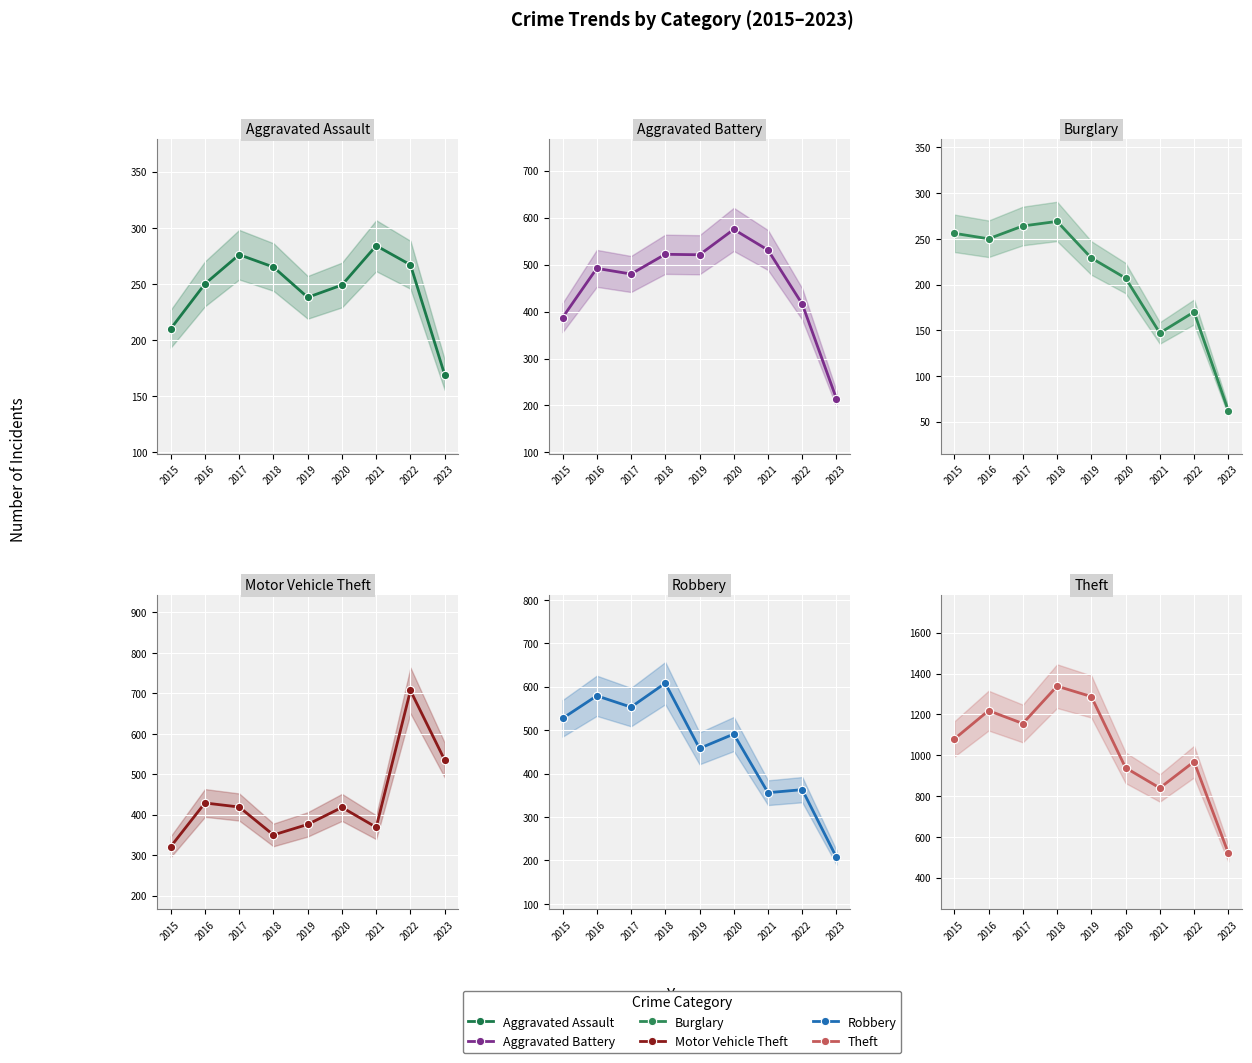

Reading left to right, what are all the values shown in this chart?

Aggravated Assault: 2015=210	2016=250	2017=276	2018=265	2019=238	2020=249	2021=284	2022=267	2023=169
Aggravated Battery: 2015=387	2016=492	2017=480	2018=522	2019=521	2020=575	2021=531	2022=416	2023=214
Burglary: 2015=256	2016=250	2017=264	2018=269	2019=229	2020=207	2021=147	2022=170	2023=62
Motor Vehicle Theft: 2015=321	2016=429	2017=419	2018=350	2019=376	2020=418	2021=369	2022=707	2023=535
Robbery: 2015=527	2016=579	2017=553	2018=608	2019=458	2020=491	2021=356	2022=363	2023=207
Theft: 2015=1079	2016=1218	2017=1155	2018=1338	2019=1287	2020=938	2021=839	2022=968	2023=520